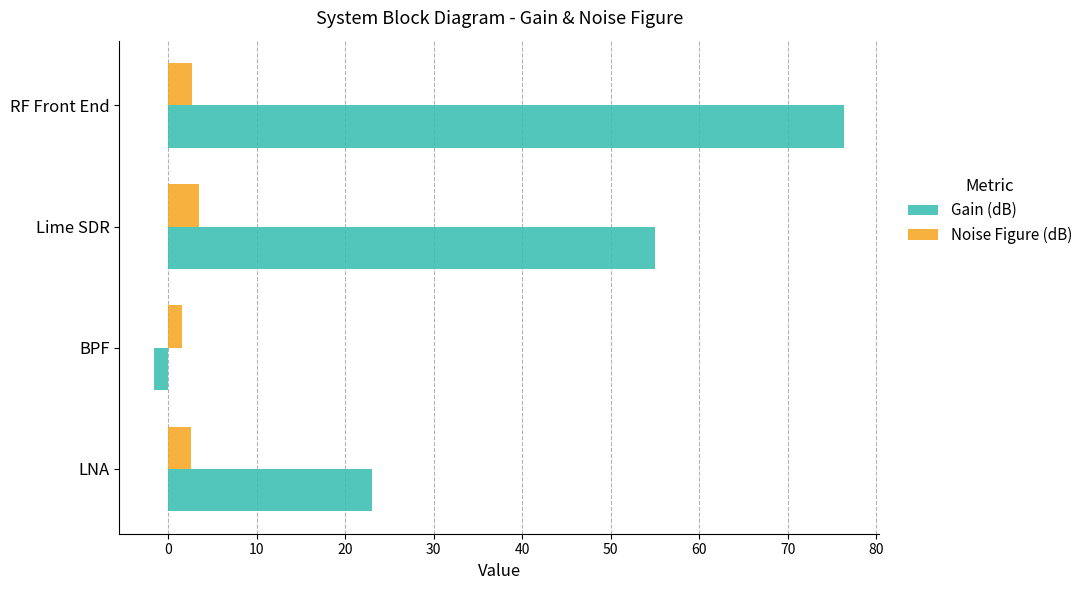

What is the difference between the highest and lowest values at Lime SDR?

51.5